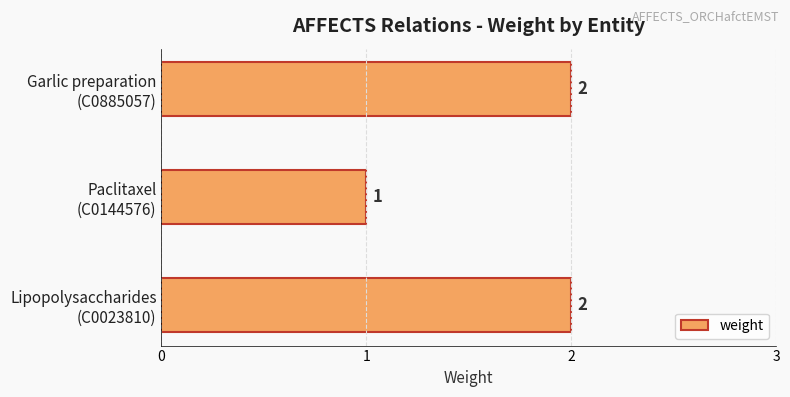

What is the greatest value displayed?

2